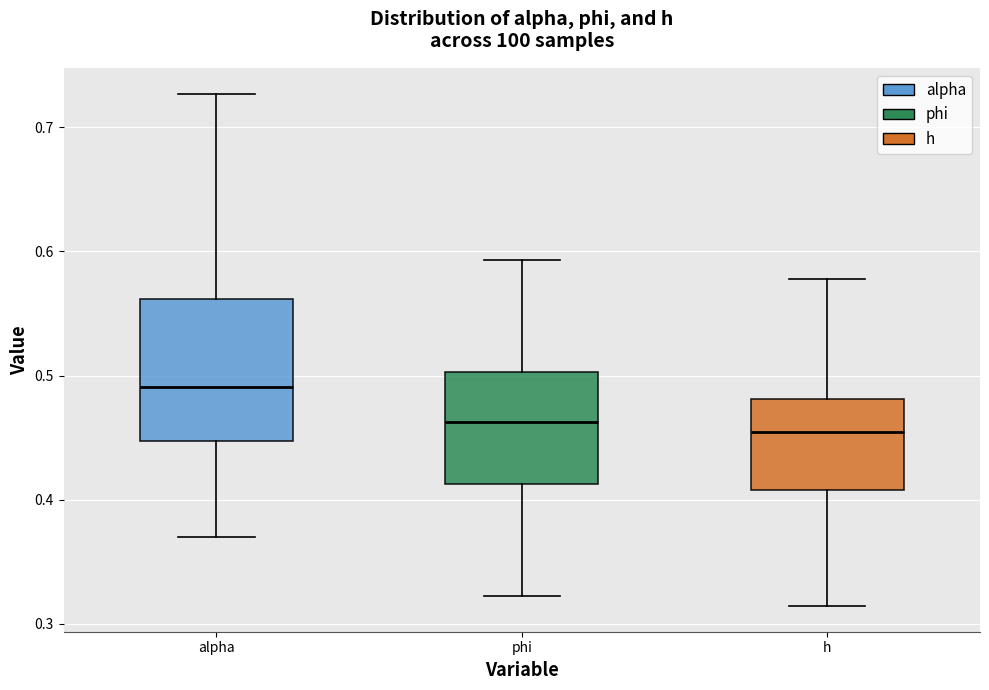

Reading left to right, transcribe this box plot: for each box, give where its median line is, the range the box spans, and where its two whiskers end, as read against the y-axis. The values are not printed on the chart, so give them approximately, as read against the axis.

alpha: median 0.49, box 0.45 to 0.56, whiskers 0.37 to 0.73
phi: median 0.46, box 0.41 to 0.50, whiskers 0.32 to 0.59
h: median 0.45, box 0.41 to 0.48, whiskers 0.31 to 0.58